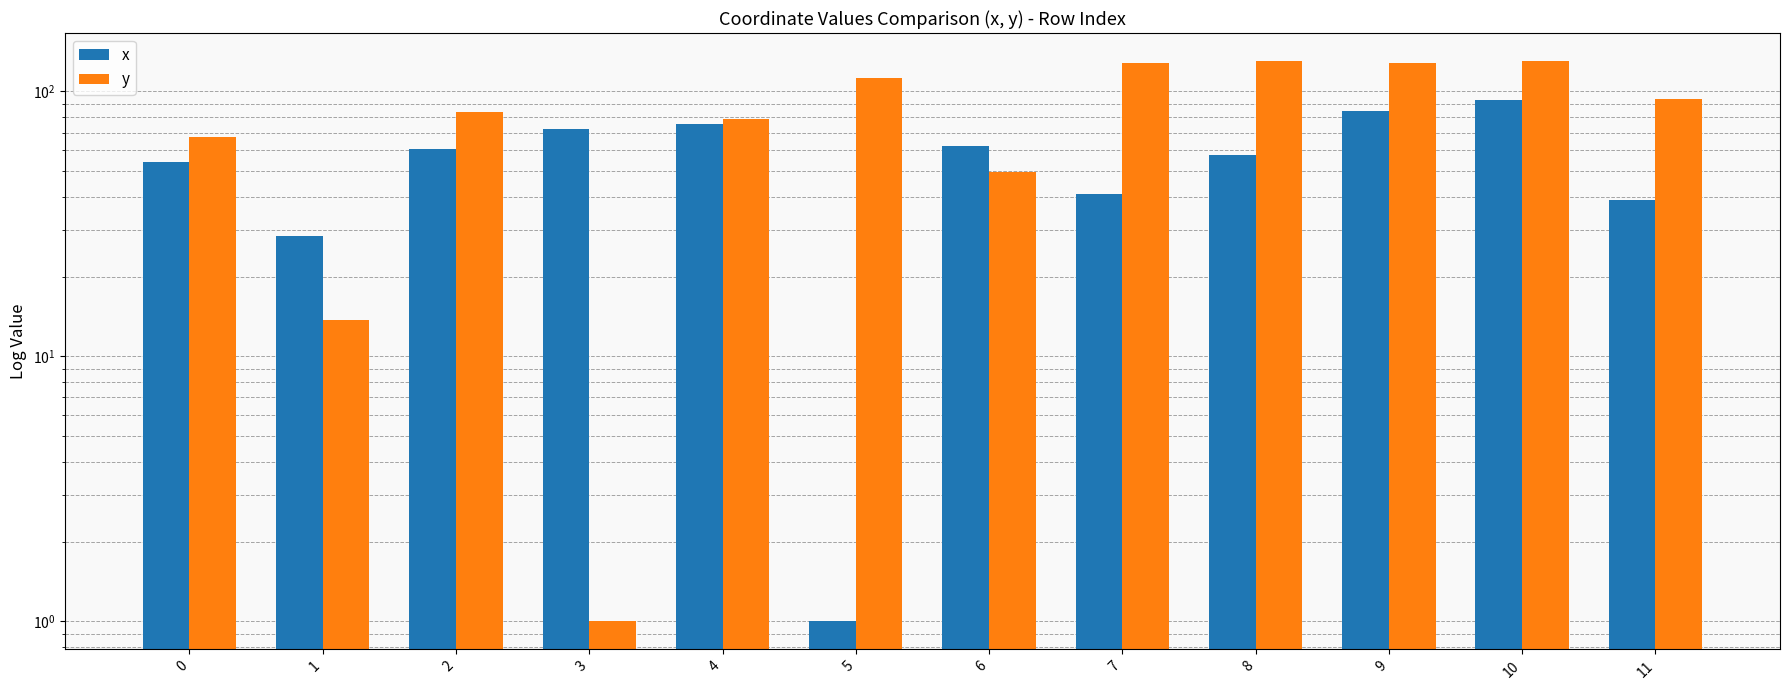

Which category has the highest value in the x series?

10